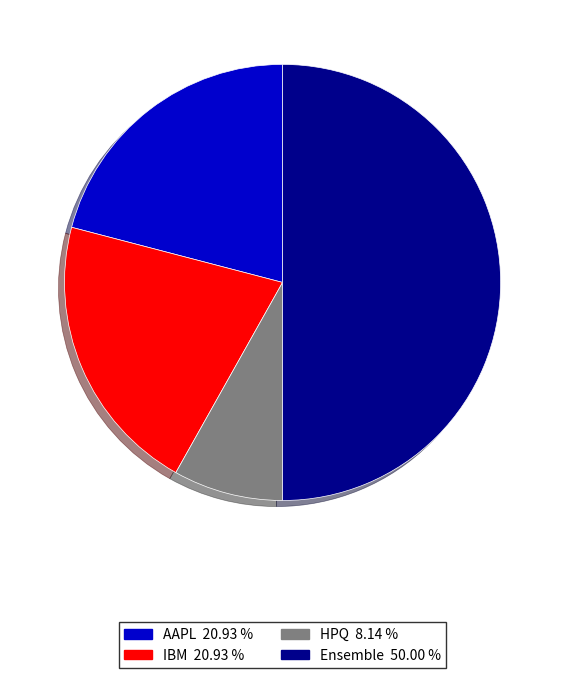

What is the ratio of the value at AAPL 20.93 % to the value at IBM 20.93 %?

1.0